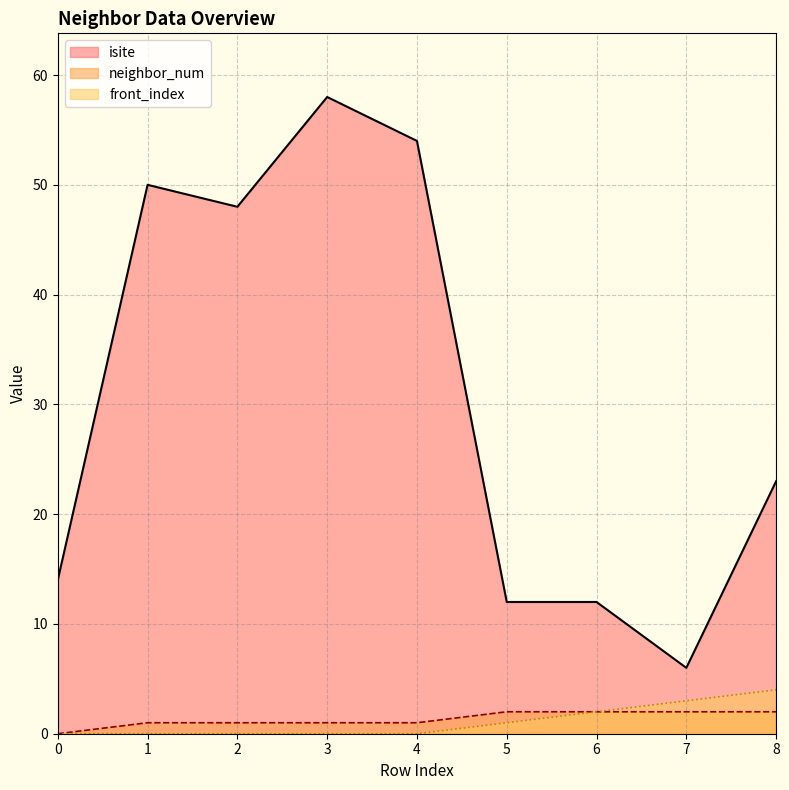

Rank the categories by front_index value from lowest to highest.

0, 1, 2, 3, 4, 5, 6, 7, 8